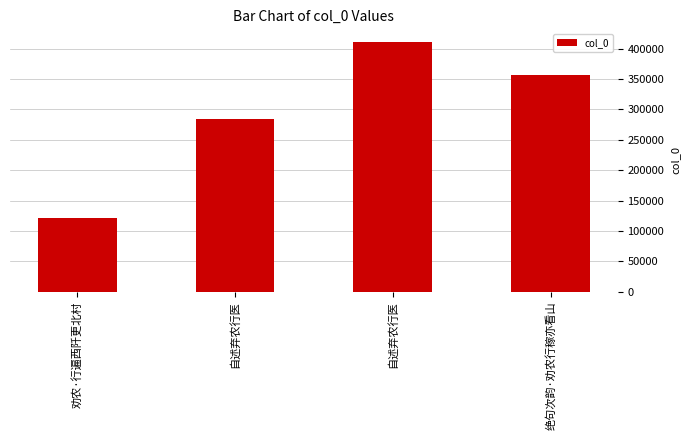

True or false: the data shows 144575 at 绝句次韵·劝农行稼亦看山.

False